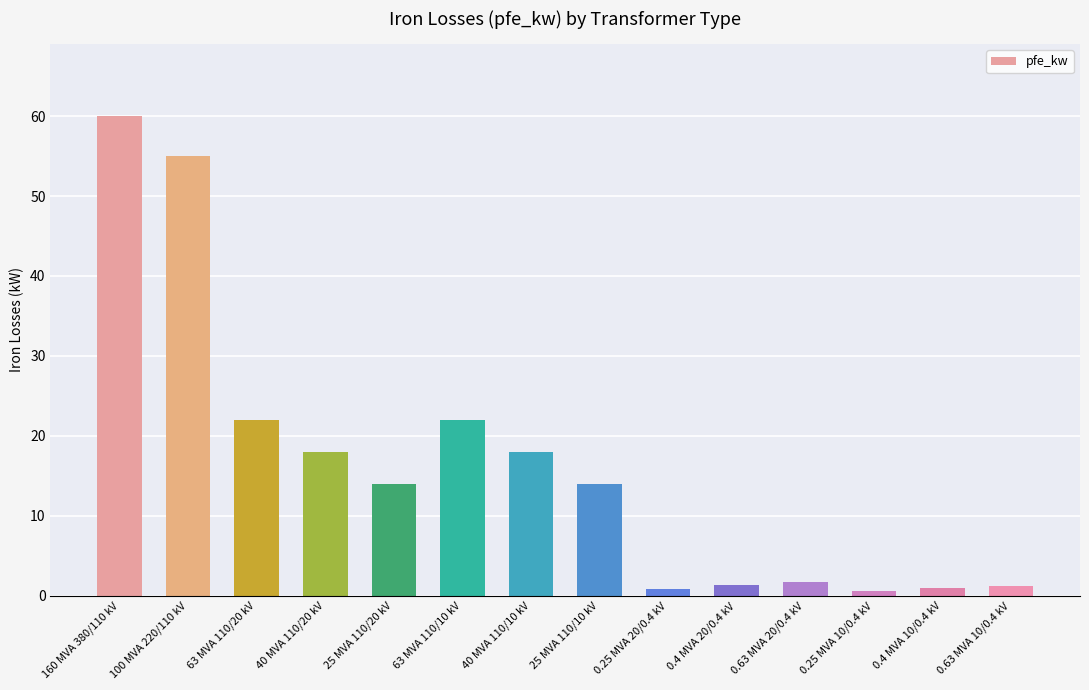

What is the ratio of the value at 40 MVA 110/10 kV to the value at 63 MVA 110/20 kV?

0.8